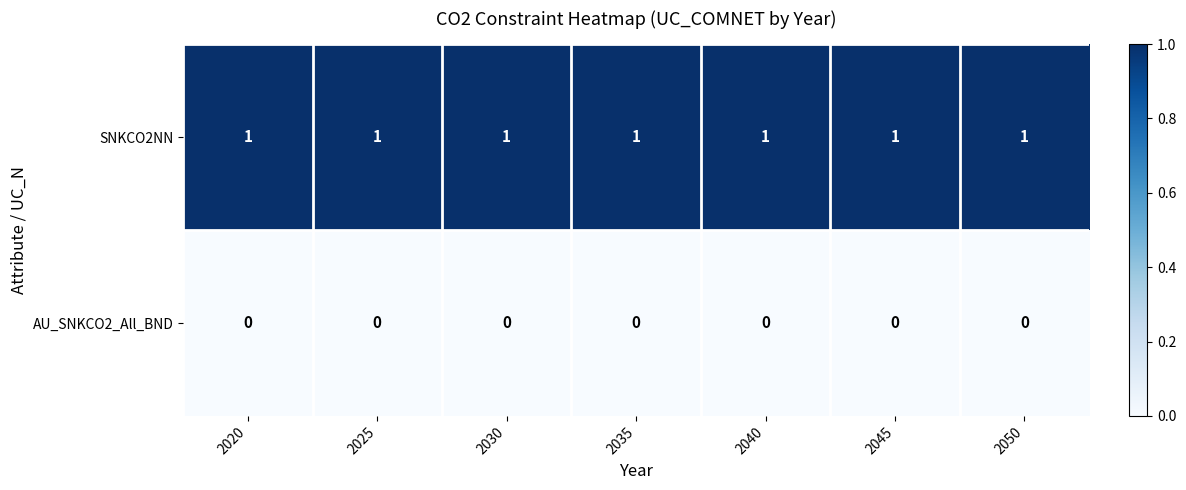

Count the number of categories in the chart.

7